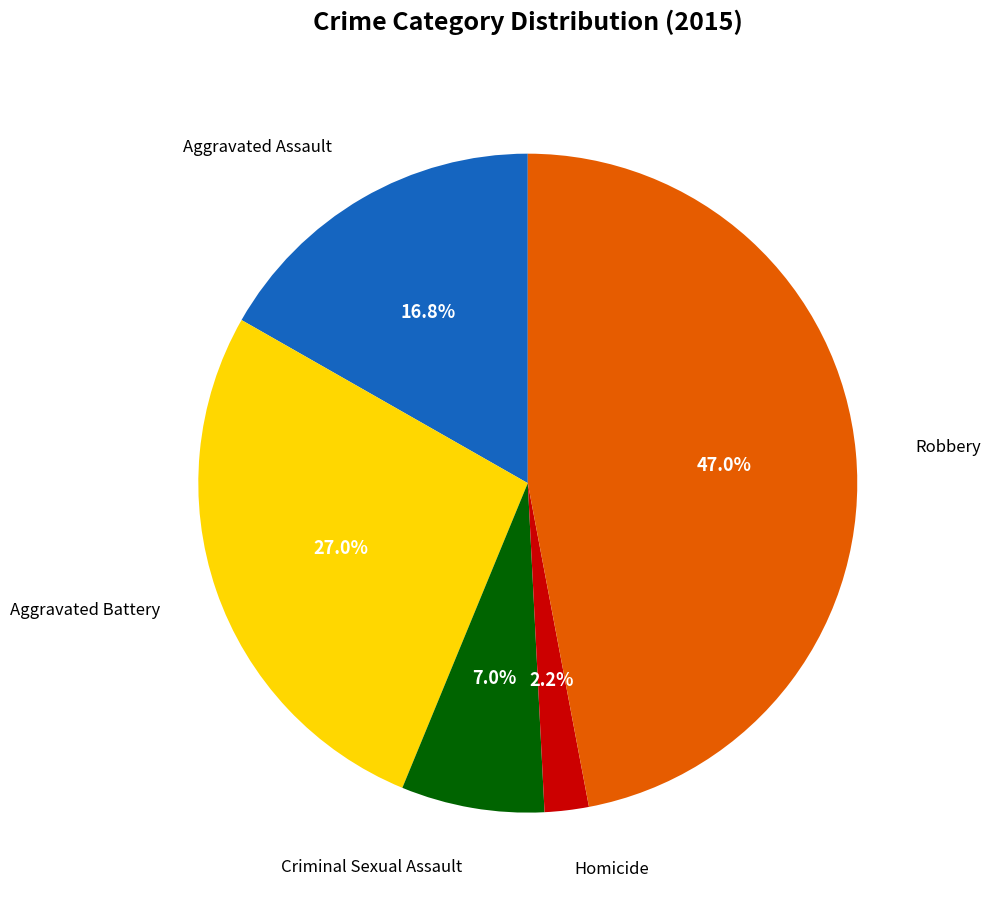

Is there any slice that represents more than half of the pie?

No